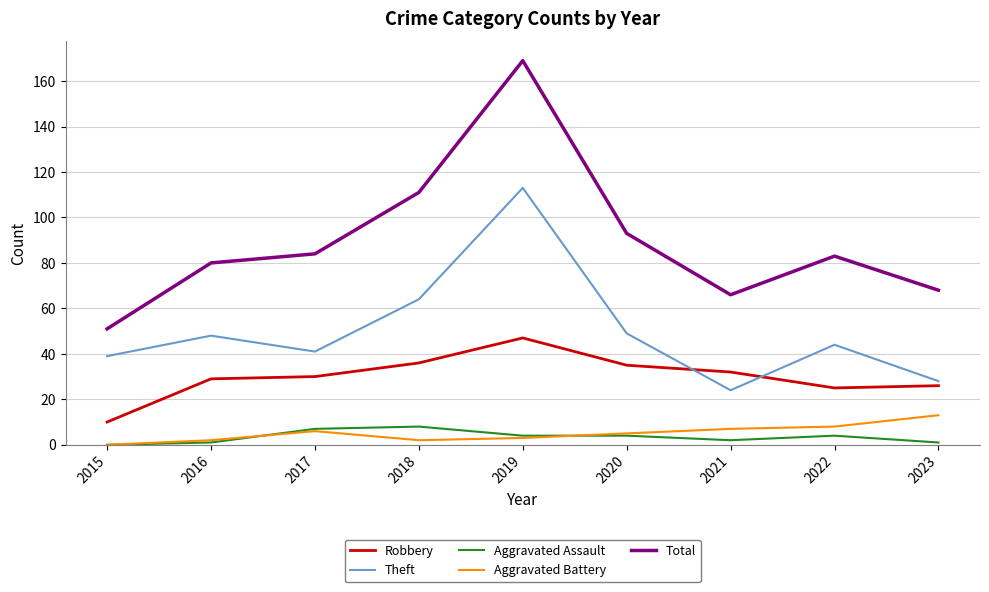

List the series in order of their peak value, highest first.

Total, Theft, Robbery, Aggravated Battery, Aggravated Assault